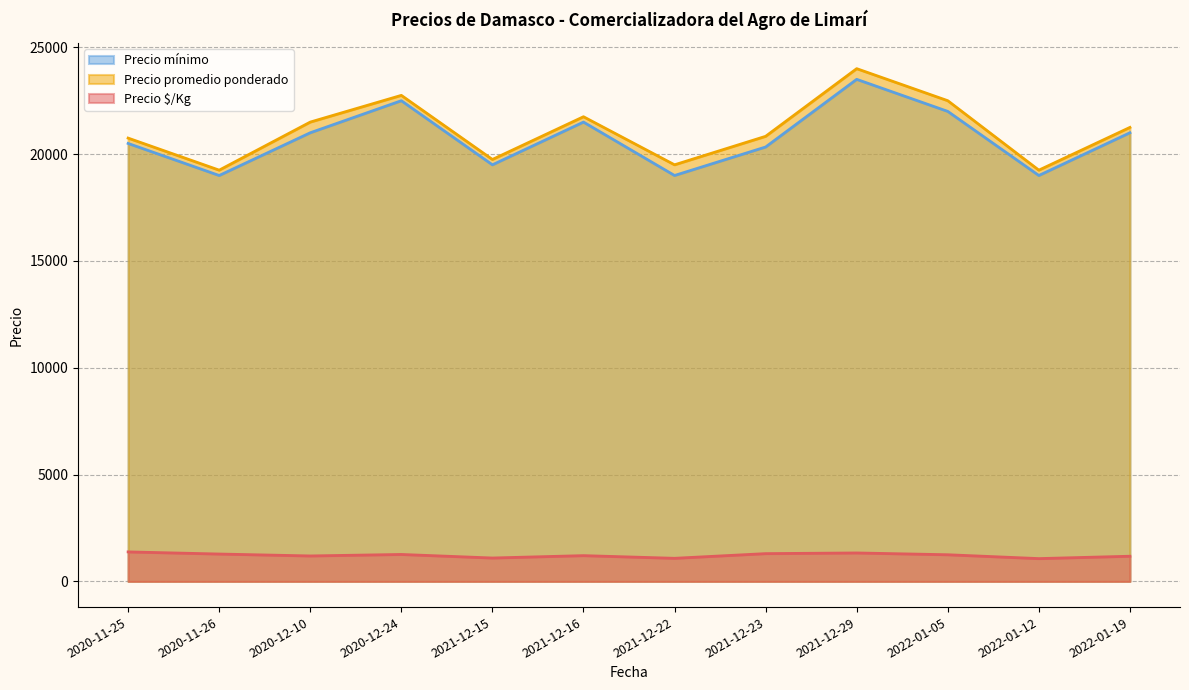

What is the smallest value displayed?

1069.5